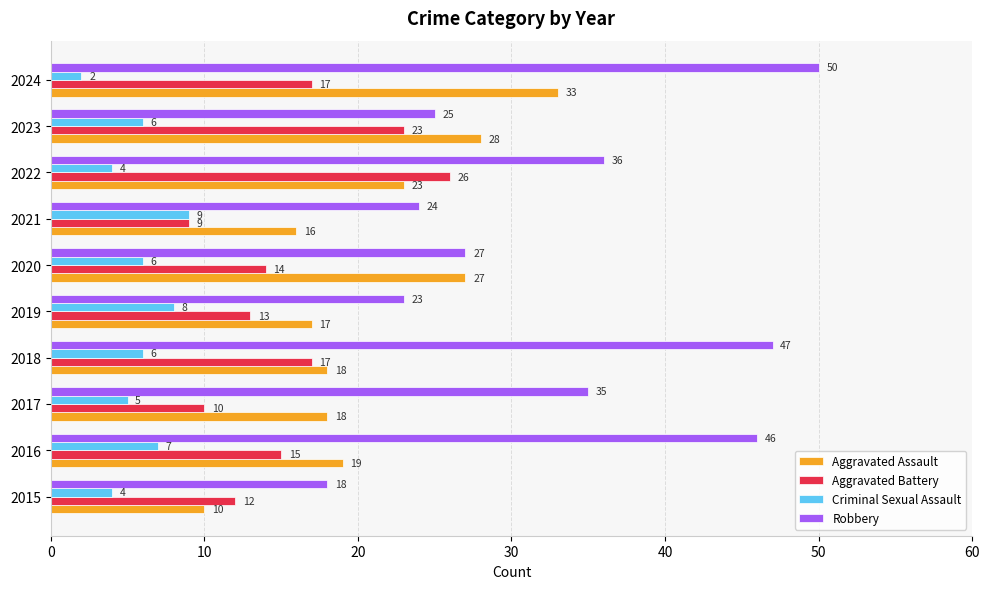

What is the sum of the Aggravated Assault values at 2017 and 2021?

34